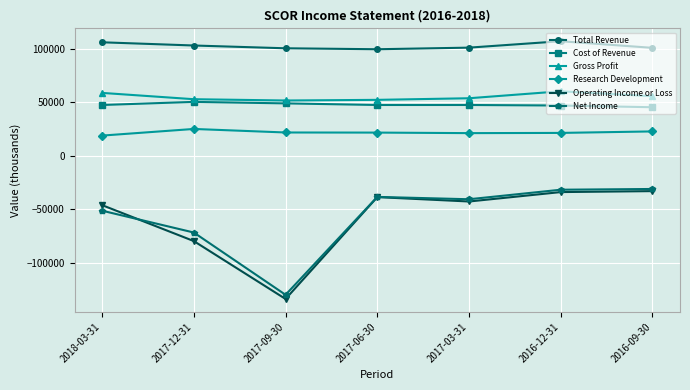

Count the number of categories in the chart.

7